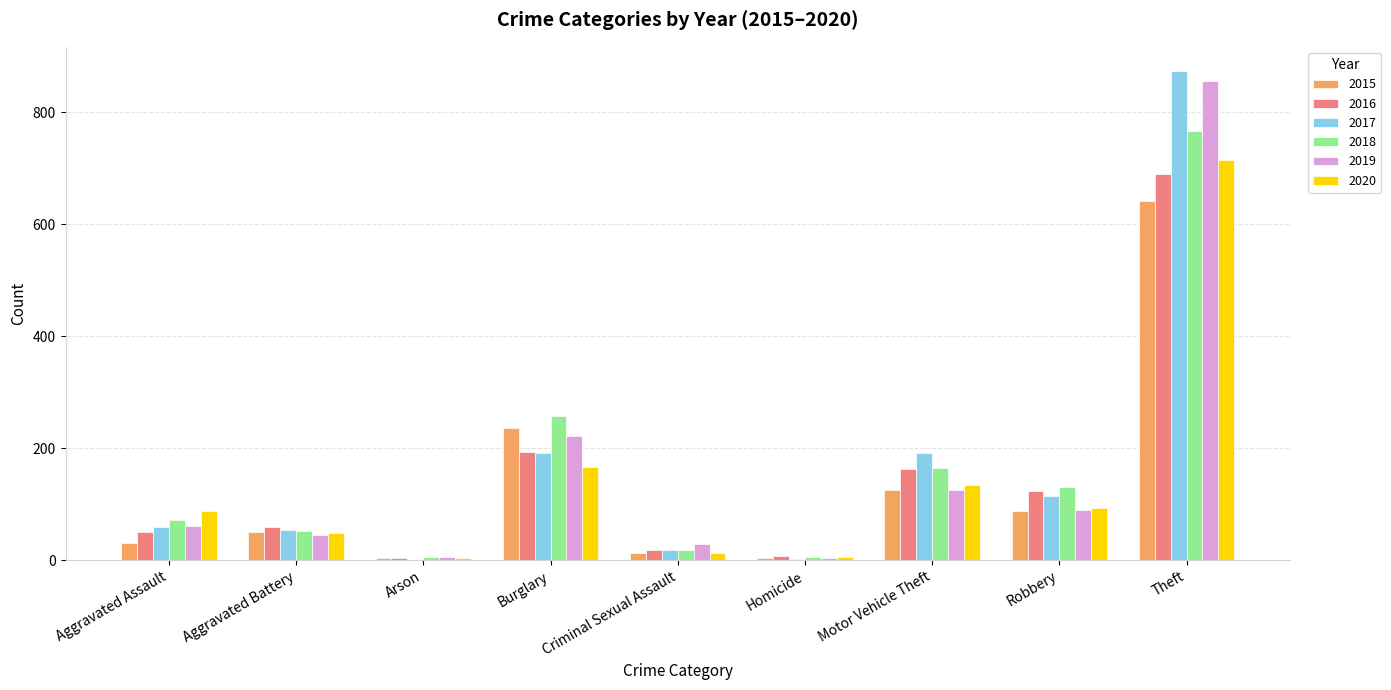

What are all the series names shown in the legend?

2015, 2016, 2017, 2018, 2019, 2020